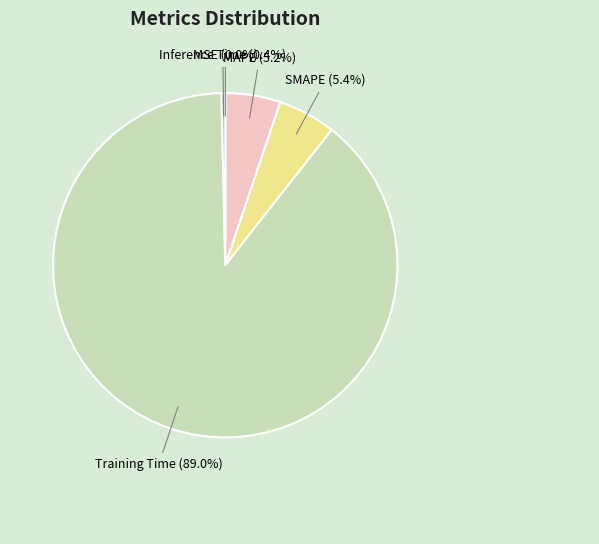

Is SMAPE (5.4%) the majority of the pie?

No